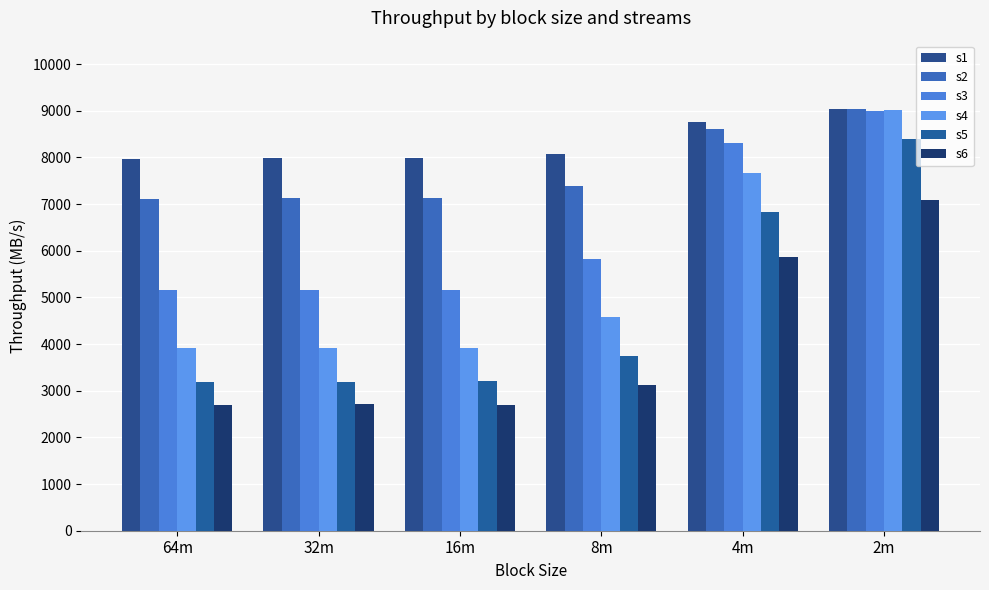

At how many categories does at least one series exceed 5777?

6